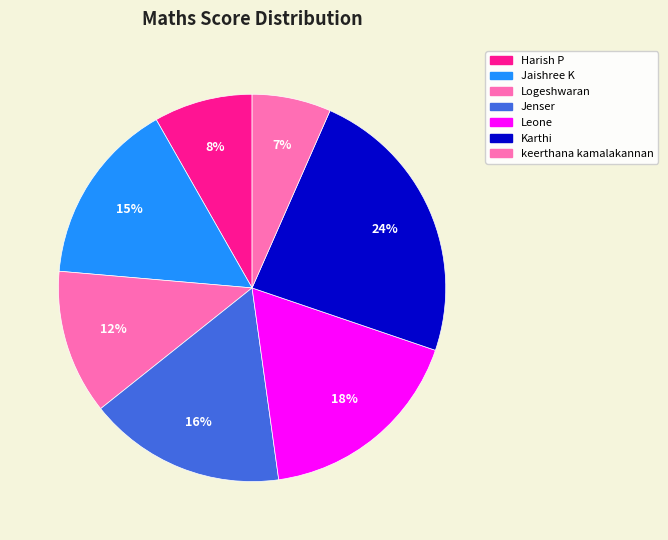

How many slices are in this pie chart?

7